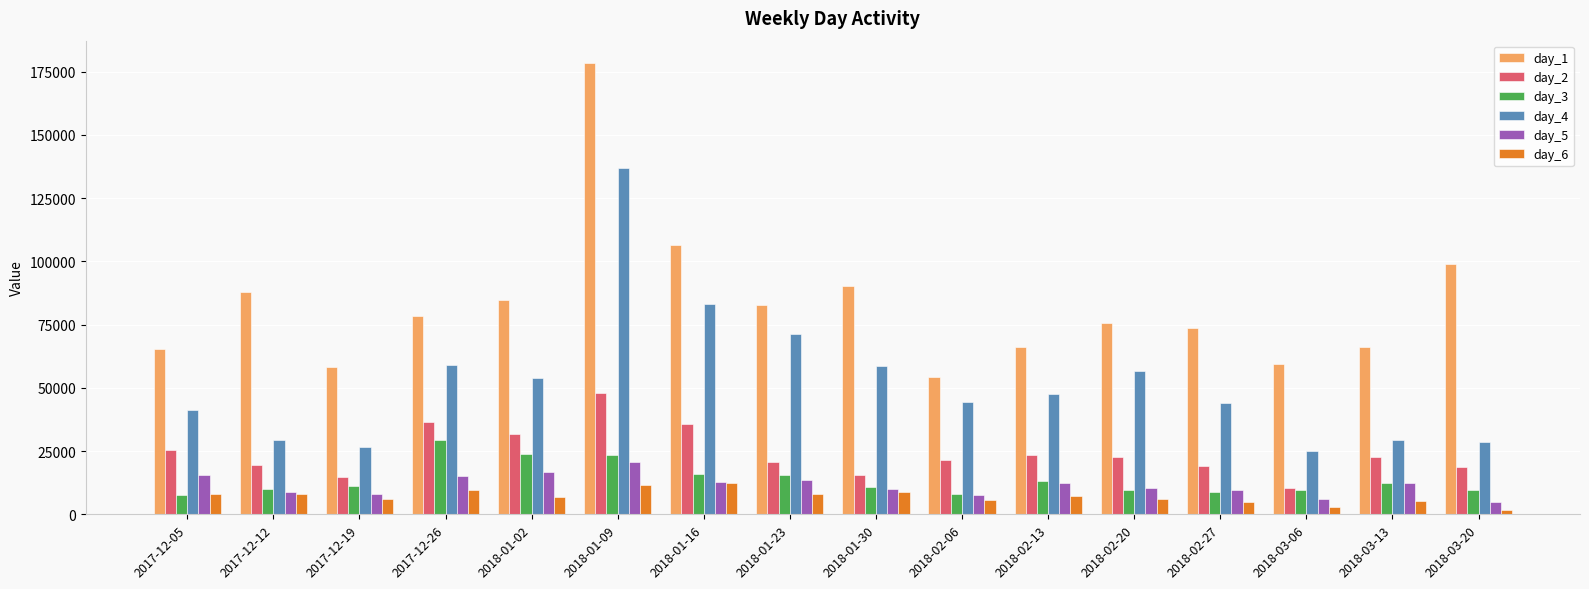

How many series are shown in this chart?

6